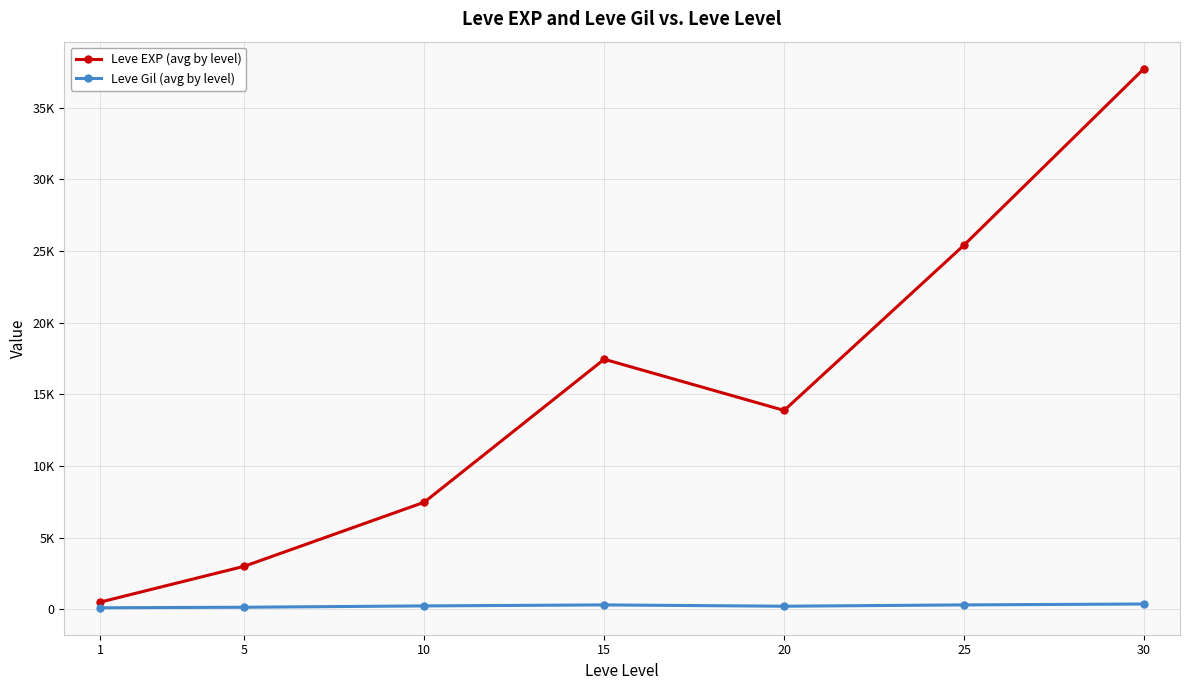

Is this an area chart (filled region under the line)?

No